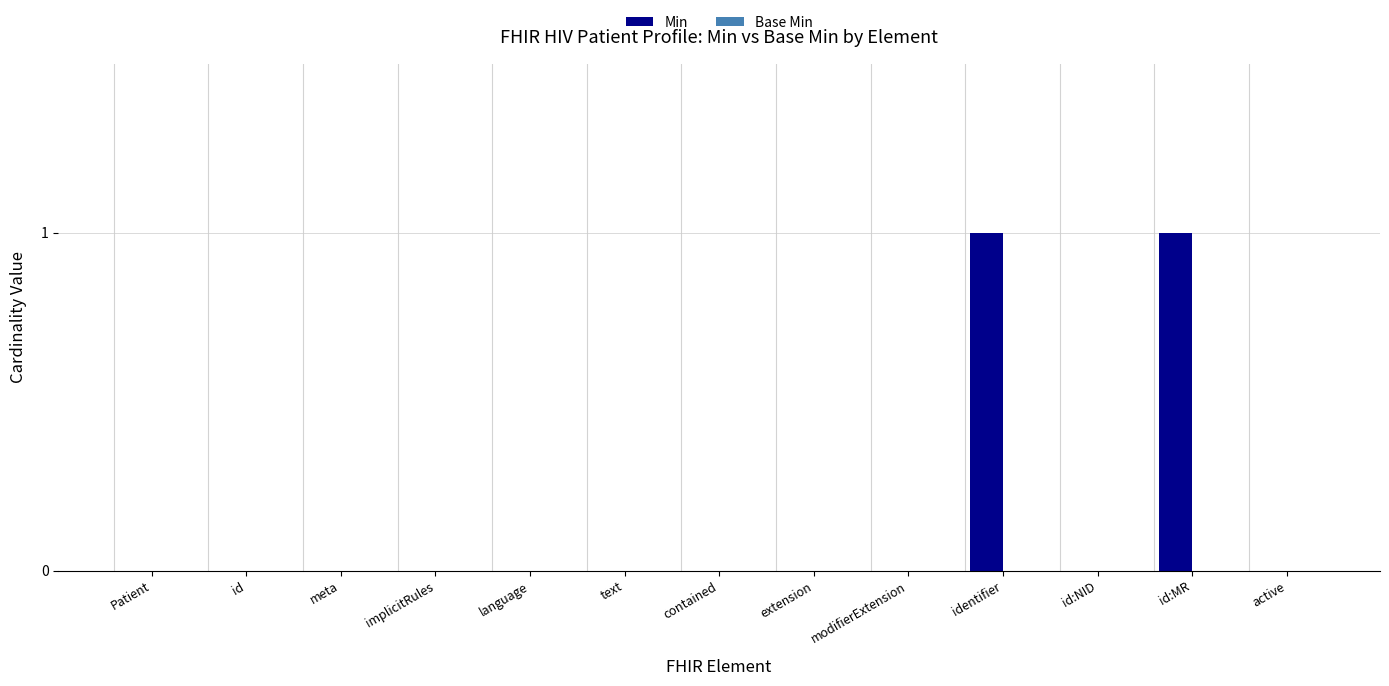

What is the change in value from contained to id:MR?

+1